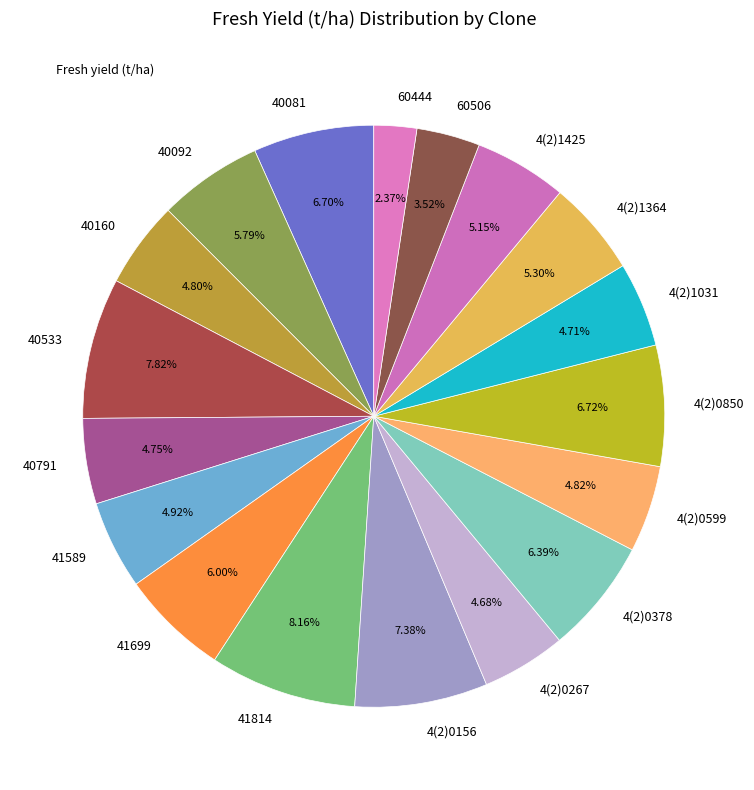

True or false: 4(2)1364 accounts for 5% of the total.

True